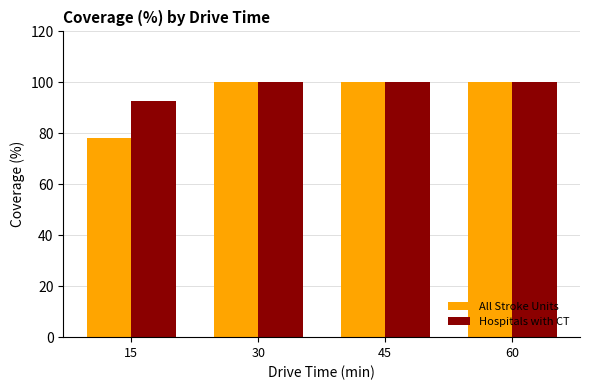

What is the approximate value of All Stroke Units at 30?

100.0